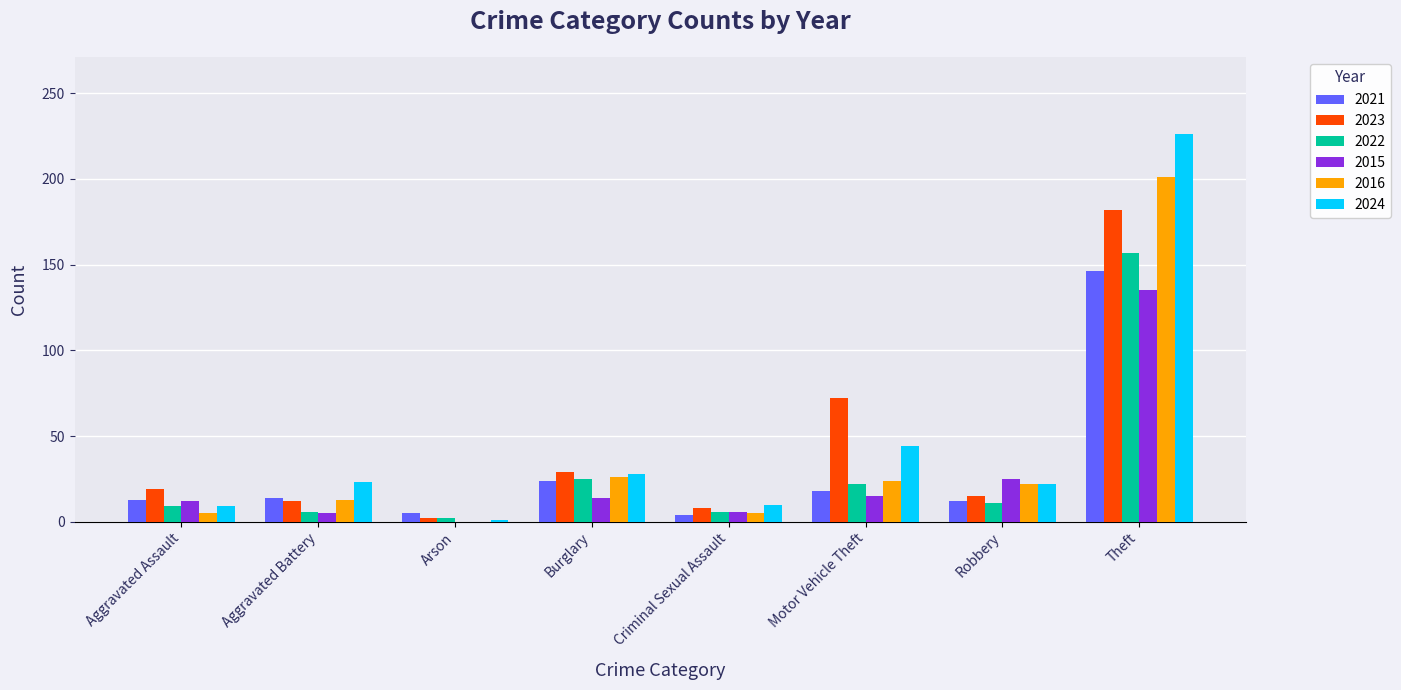

What are all the series names shown in the legend?

2021, 2023, 2022, 2015, 2016, 2024